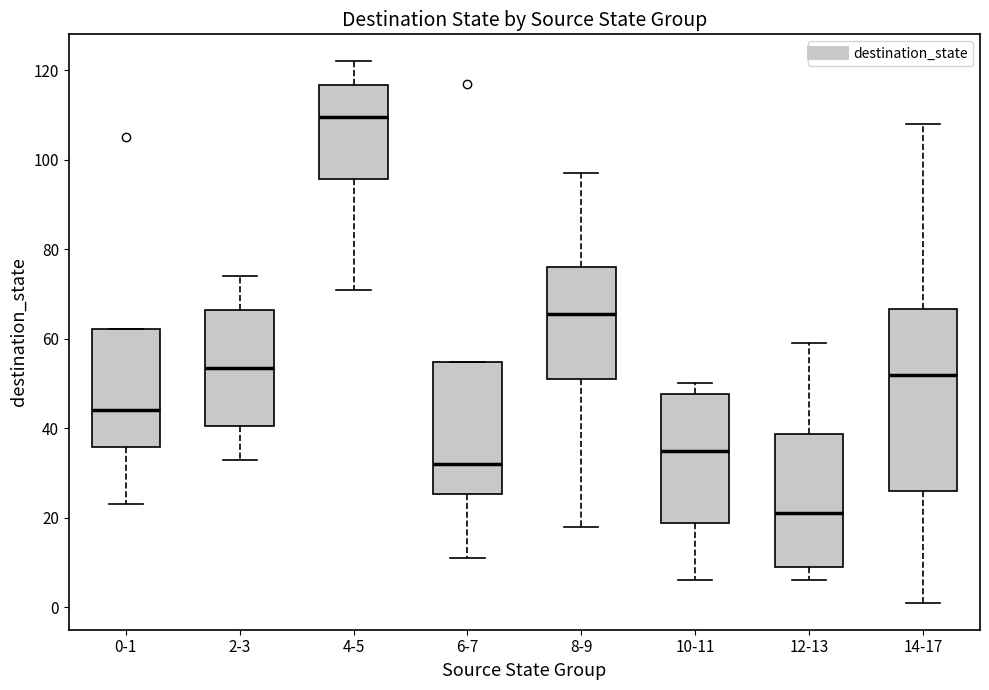

Which box has the highest median line?

4-5